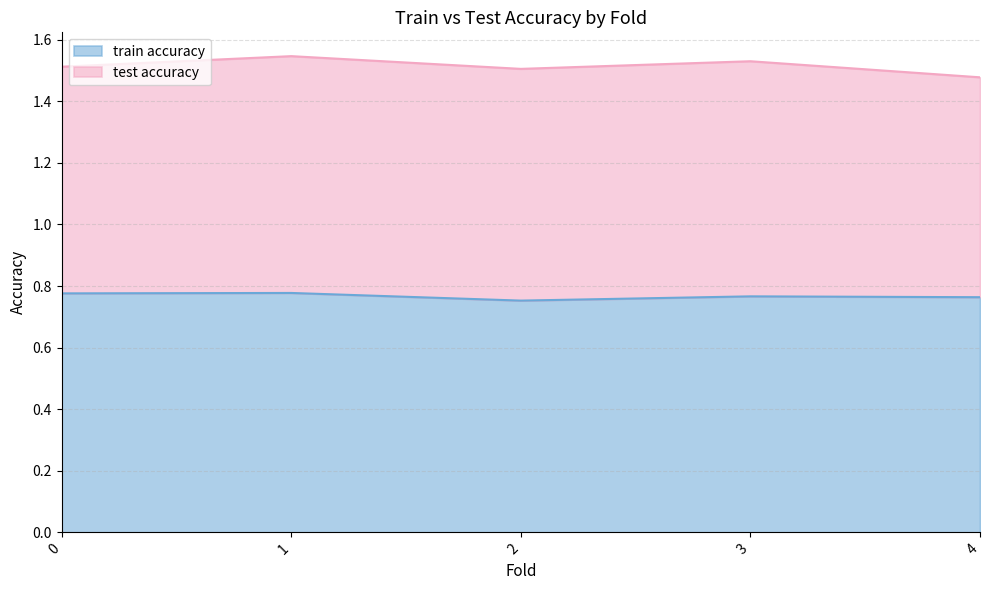

Reading right to left, extract all data points from this chart.

0.8	0.8	0.8	0.8	0.8